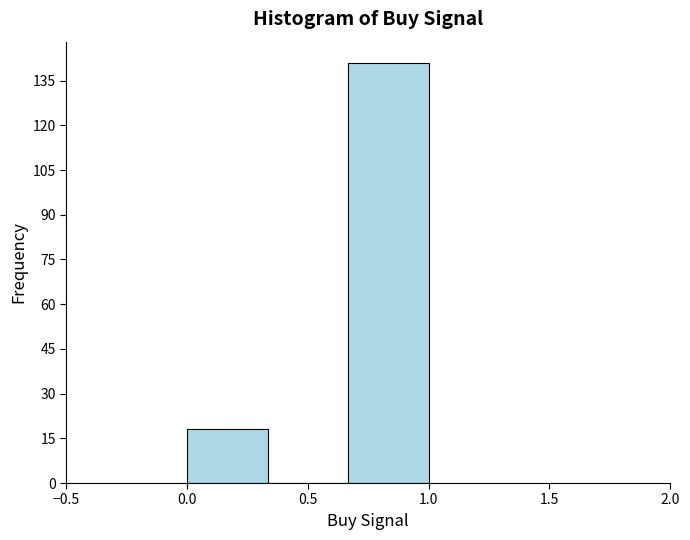

What is the height of the bar covering 0.00 to 0.35 on the x-axis? Neither the bar edges nor the heights are printed on the chart, so give them approximately, as read against the axes.

18